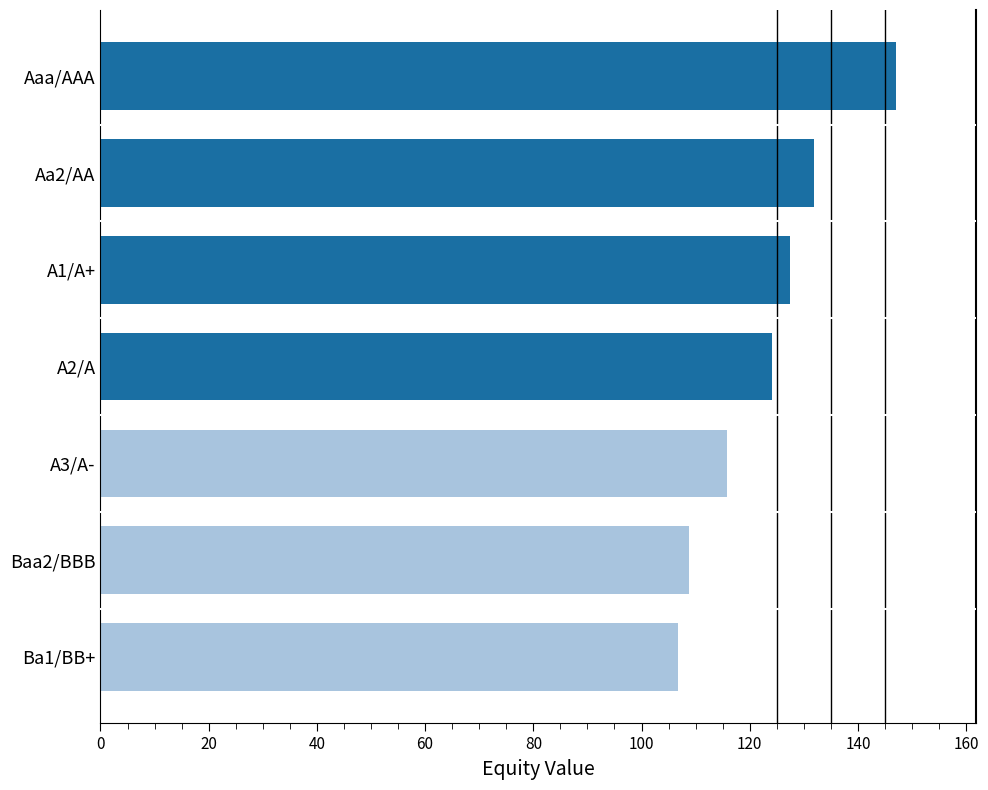

Reading bottom to top, extract all data points from this chart.

Ba1/BB+=106.7	Baa2/BBB=108.8	A3/A-=115.7	A2/A=124.2	A1/A+=127.5	Aa2/AA=131.9	Aaa/AAA=147.1